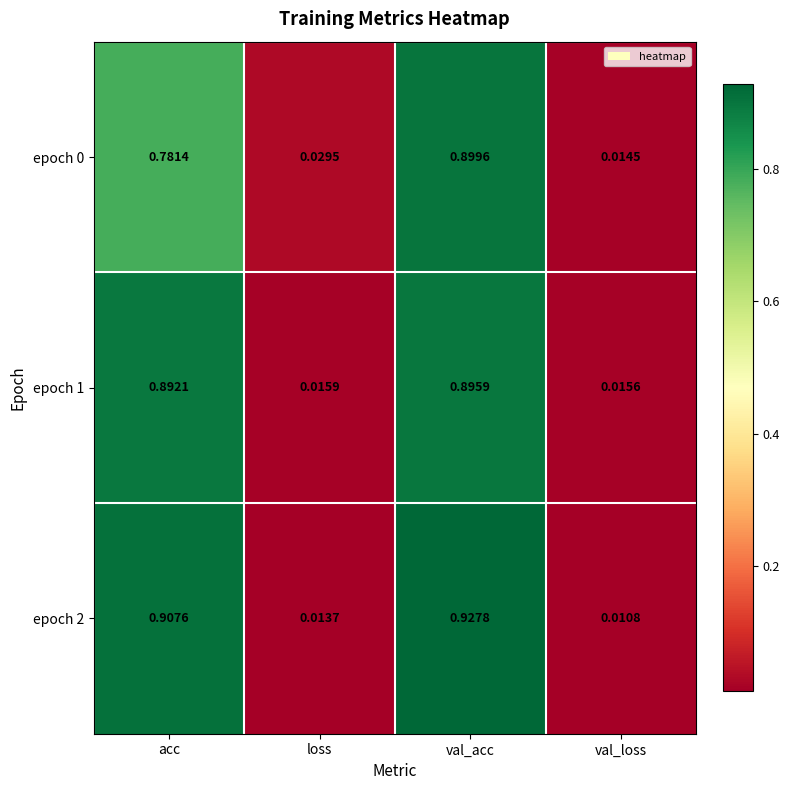

Rank the categories by epoch 1 value from lowest to highest.

val_loss, loss, acc, val_acc